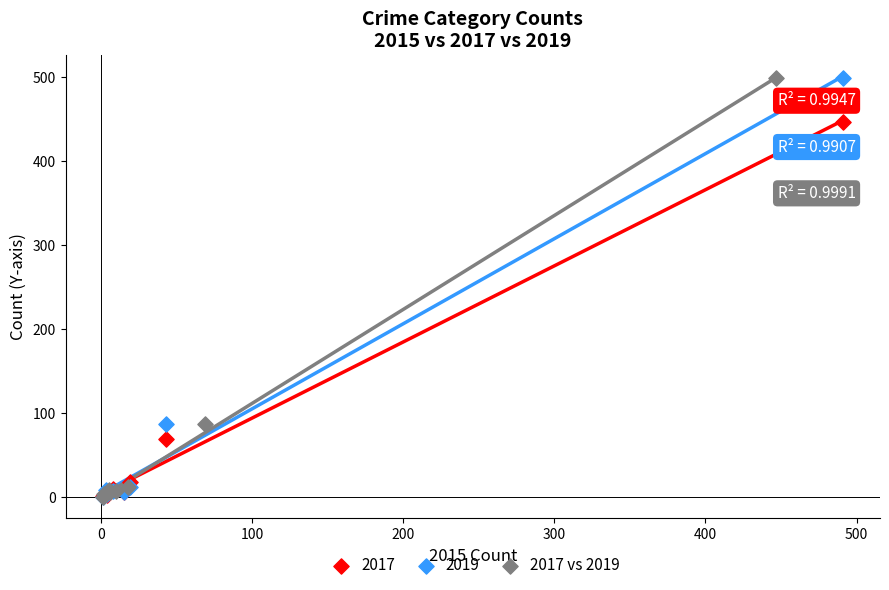

What are all the series names shown in the legend?

2017, 2019, 2017 vs 2019